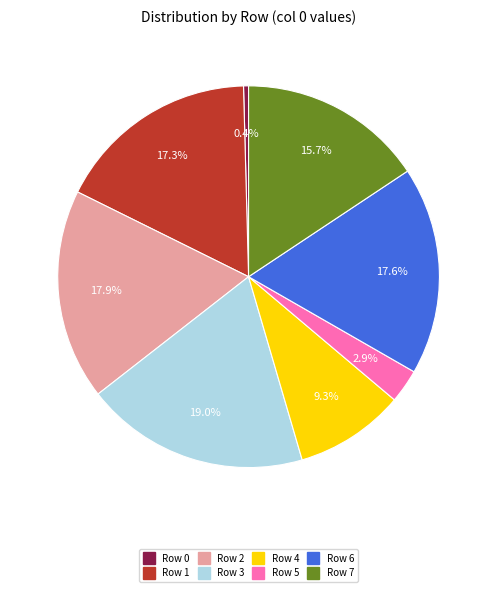

To the nearest percent, what percentage of the pie is Row 5?

3%